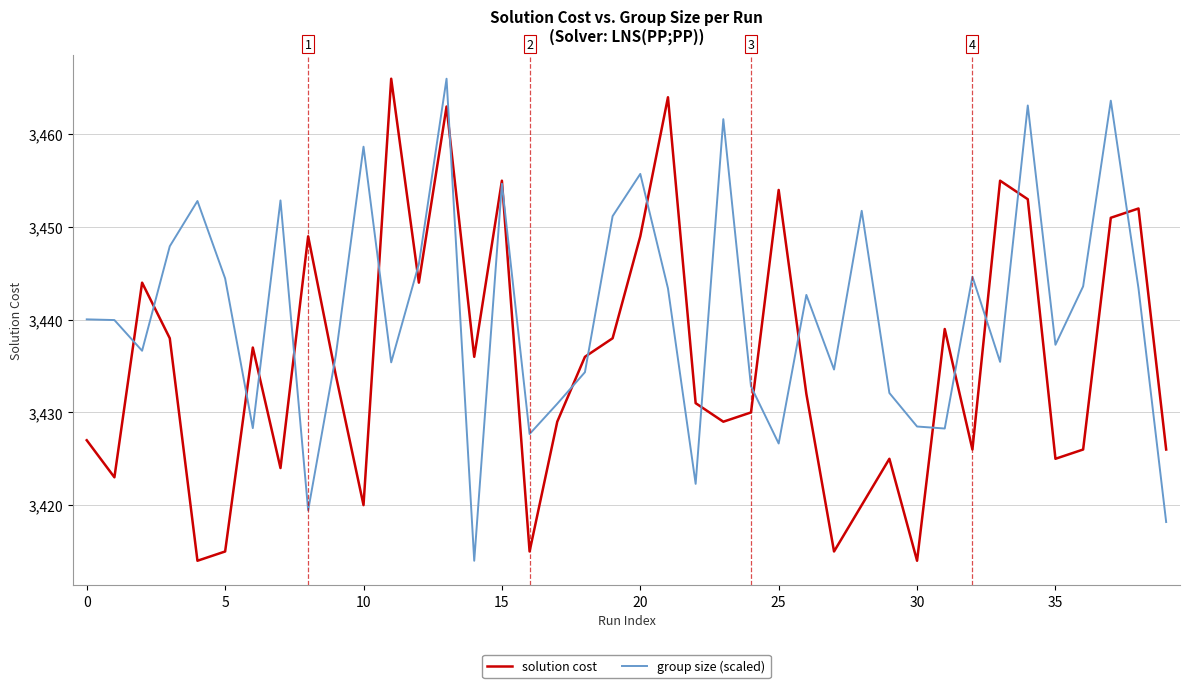

What is the average value of the solution cost series?

3435.6